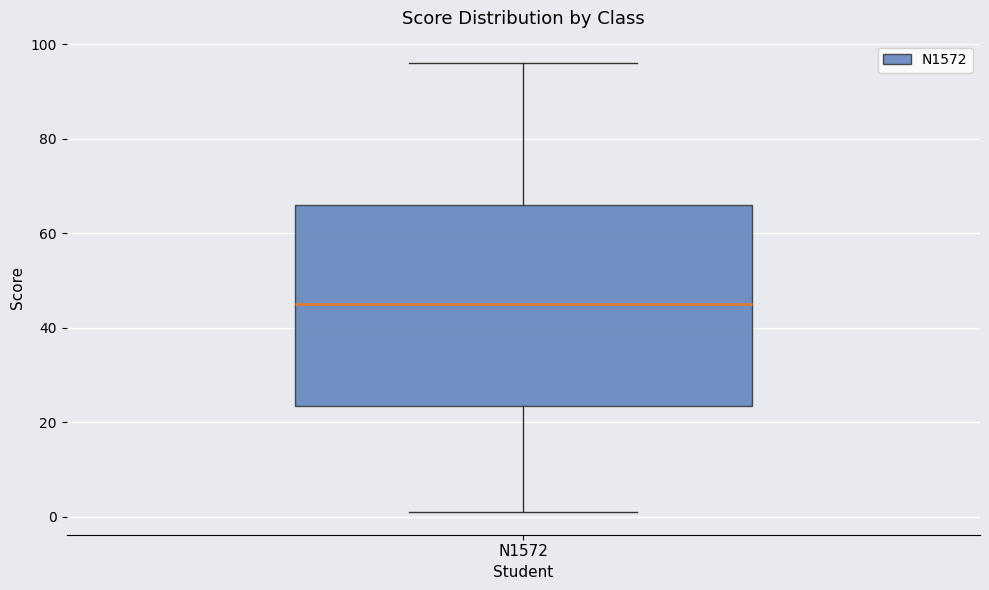

Read this box plot against the y-axis: the position of the median line, the range covered by the box, and the ends of both whiskers. The values are not printed on the chart, so give them approximately, as read against the axis.

median 46, box 24 to 66, whiskers 2 to 96